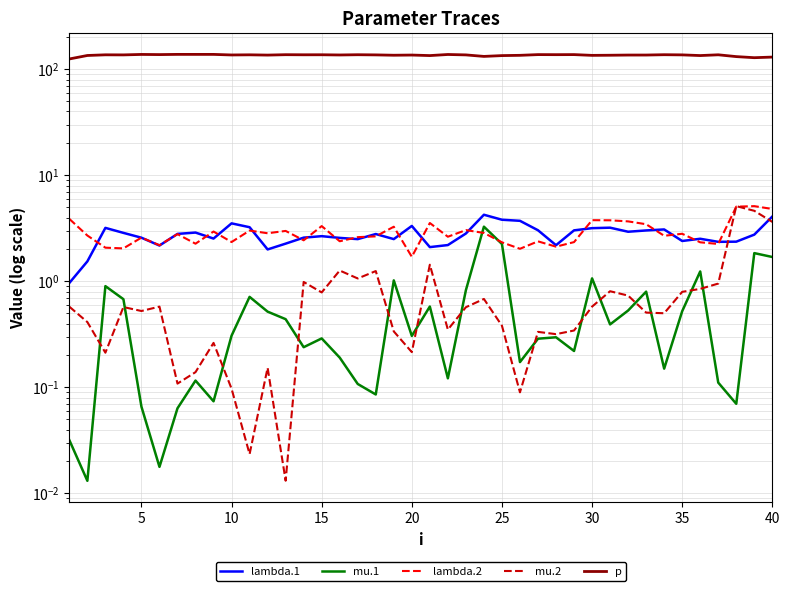

True or false: p and lambda.2 cross at least once.

False